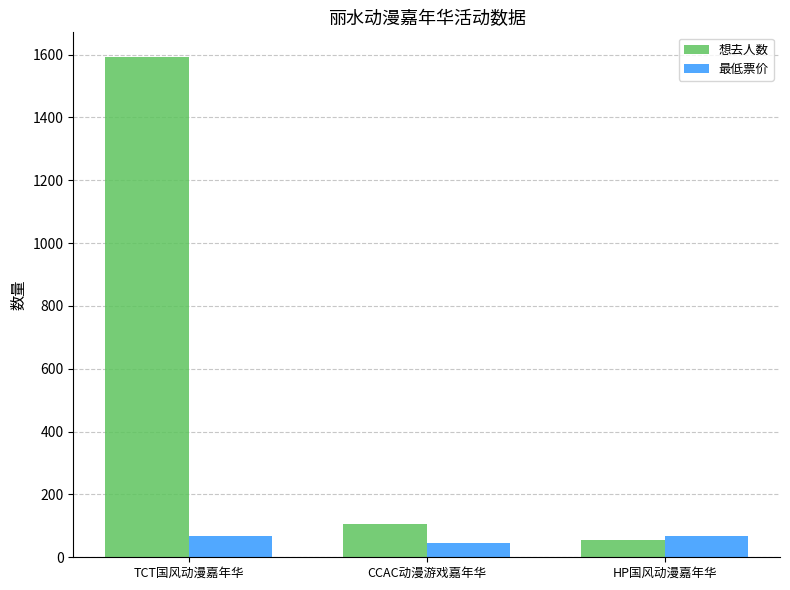

Reading right to left, transcribe all the data shown in this chart.

想去人数: HP国风动漫嘉年华=54	CCAC动漫游戏嘉年华=107	TCT国风动漫嘉年华=1591
最低票价: HP国风动漫嘉年华=68	CCAC动漫游戏嘉年华=45	TCT国风动漫嘉年华=68